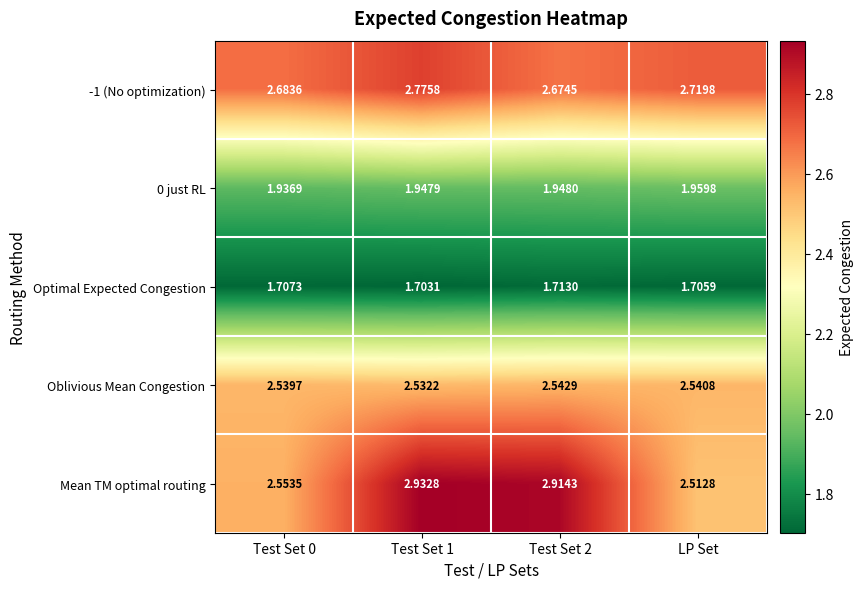

Which series has the largest total across all categories?

Mean TM optimal routing